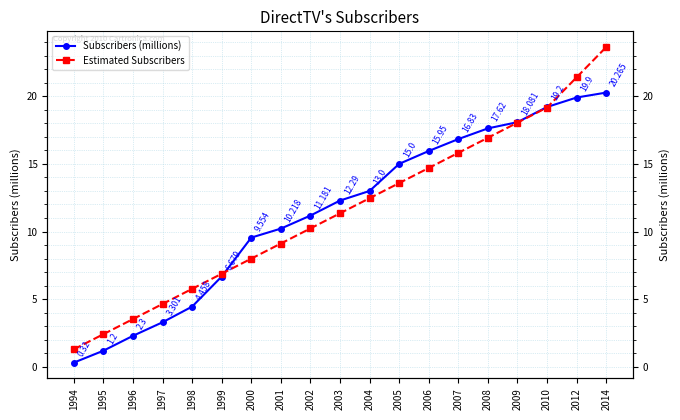

How many lines are shown in the chart?

2